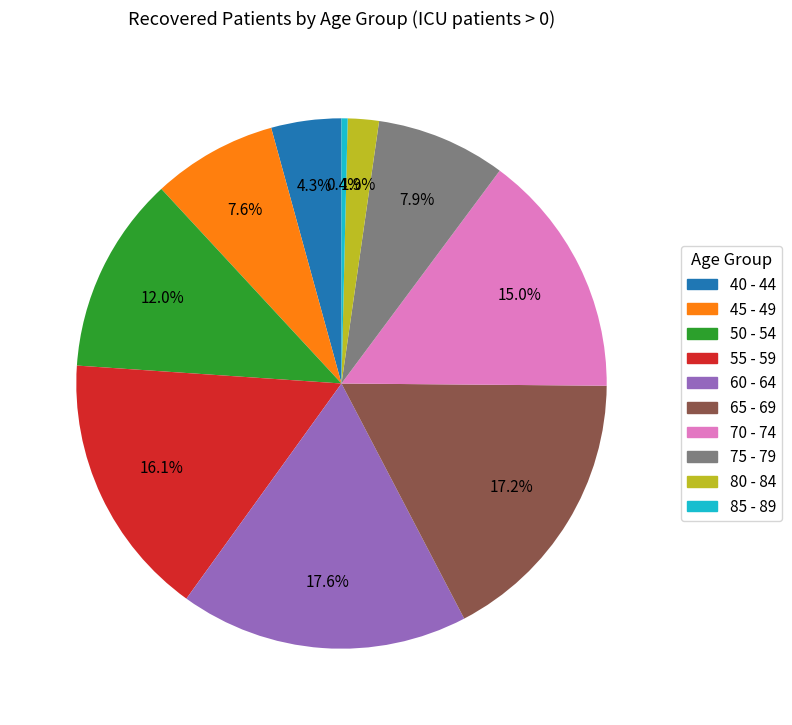

Is the sum of 80 - 84 and 55 - 59 greater than half?

No